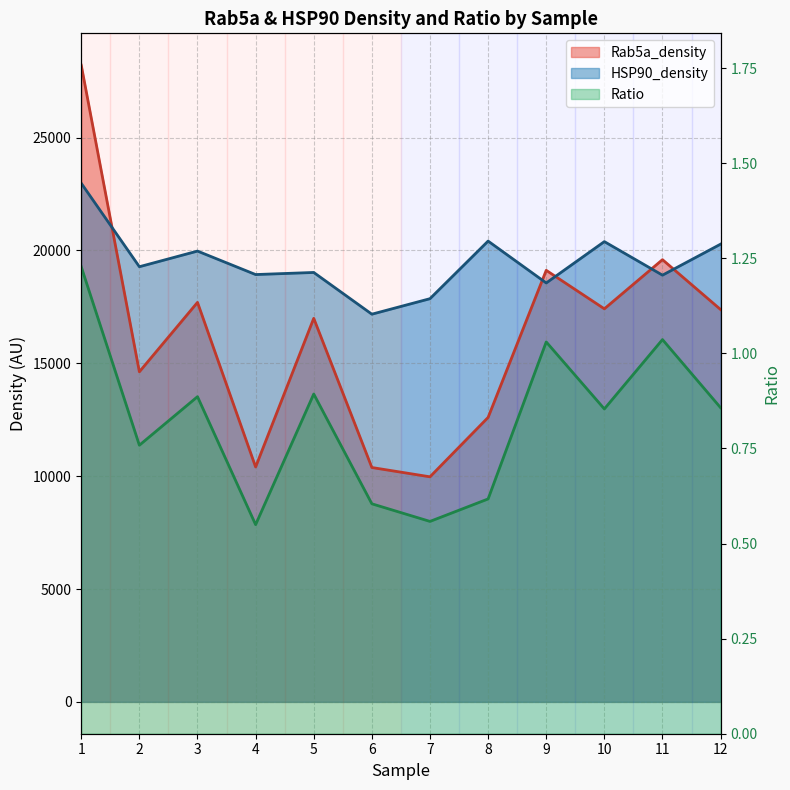

How many lines are shown in the chart?

3